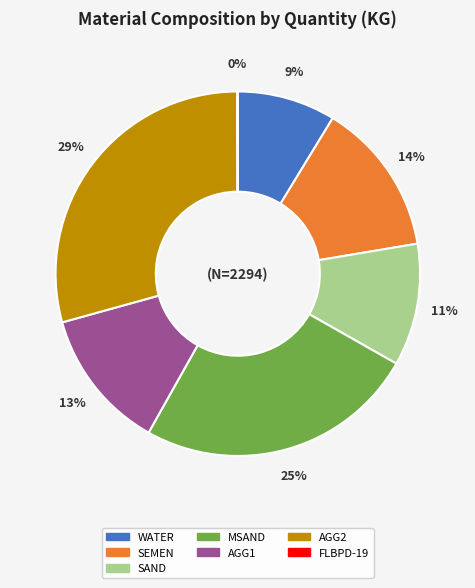

Which slice is the largest?

AGG2